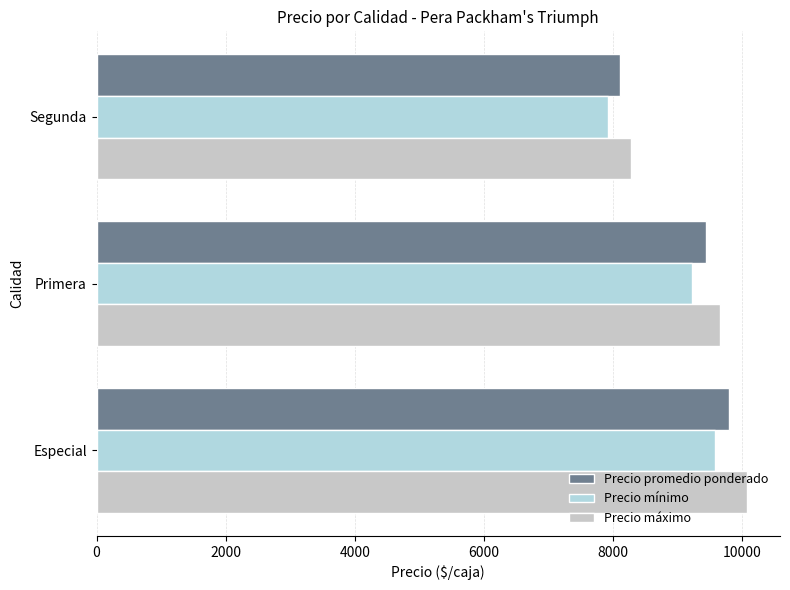

Reading left to right, extract all data points from this chart.

Precio promedio ponderado: 9797	9441	8107
Precio mínimo: 9583	9225	7929
Precio máximo: 10083	9659	8286